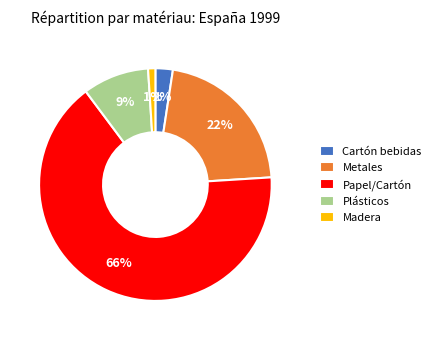

Is it true that Cartón bebidas is 2% of the pie?

True